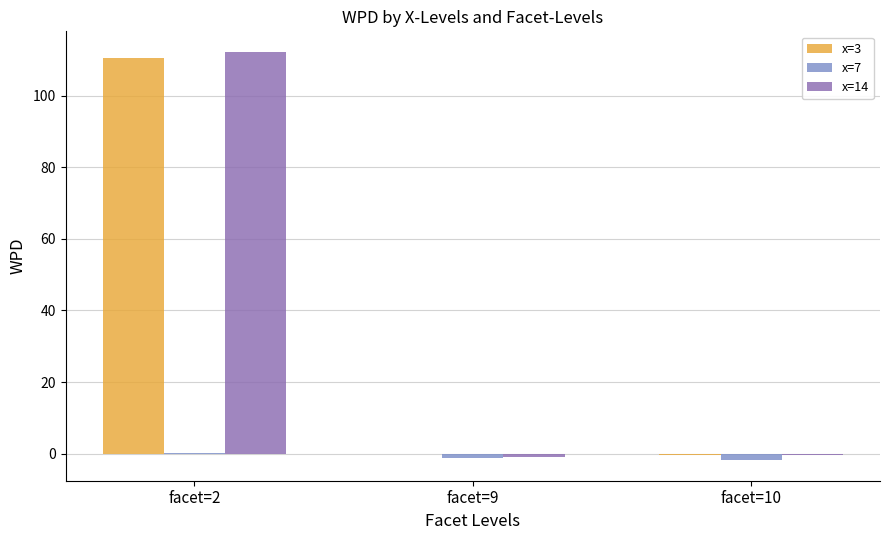

Is the value of x=3 at facet=2 greater than the value of x=7 at facet=2?

Yes